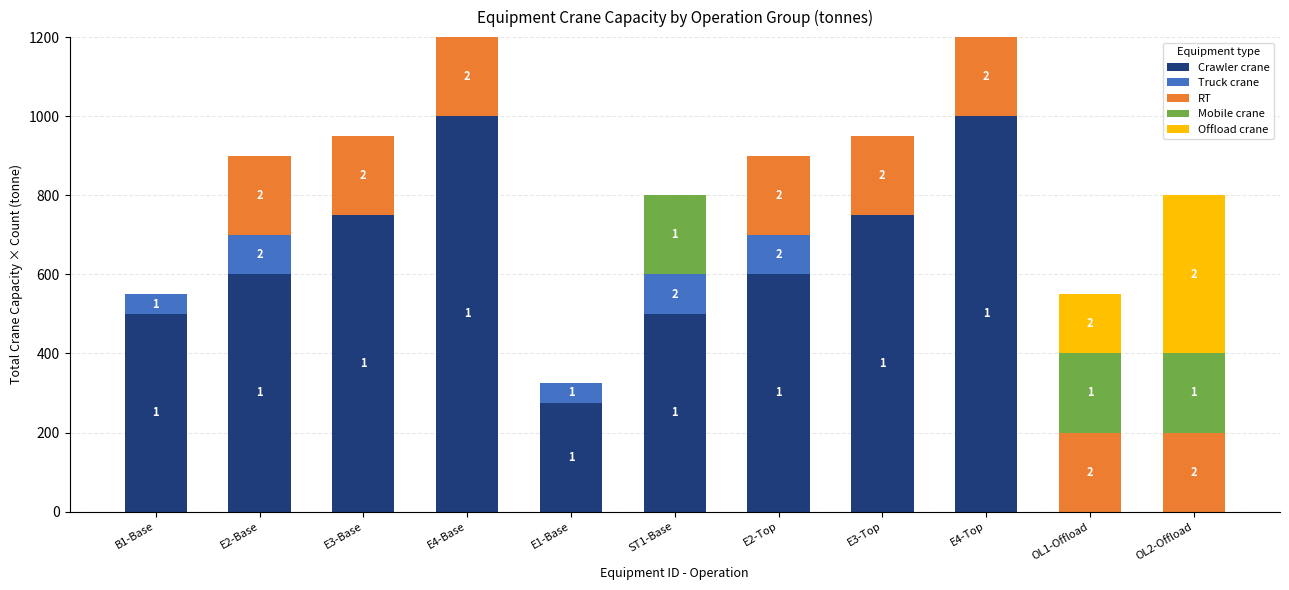

Count the number of data series in this chart.

5